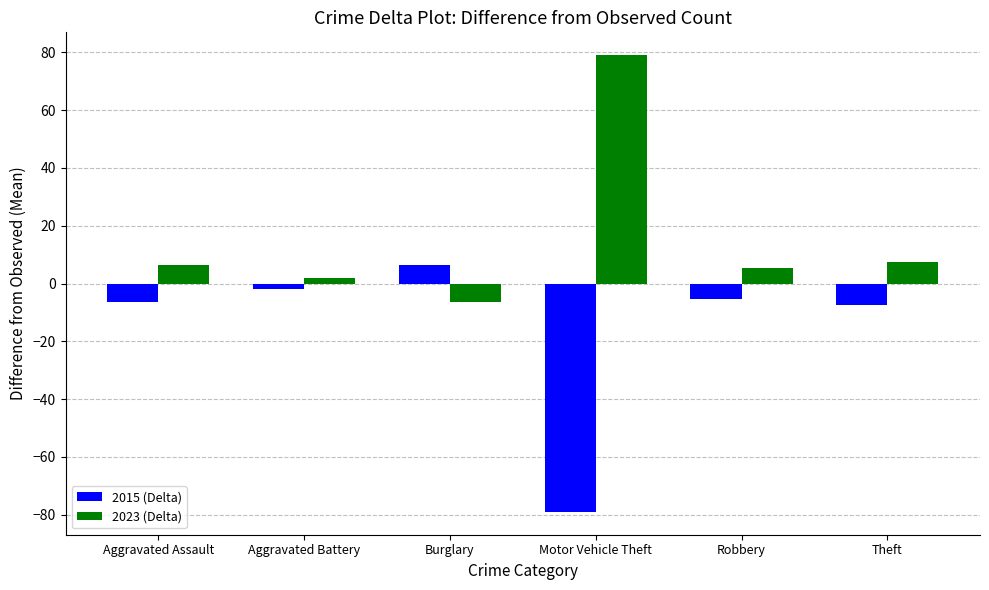

Reading left to right, transcribe all the data shown in this chart.

2015 (Delta): -6.5	-2.0	6.5	-79.0	-5.5	-7.5
2023 (Delta): 6.5	2.0	-6.5	79.0	5.5	7.5